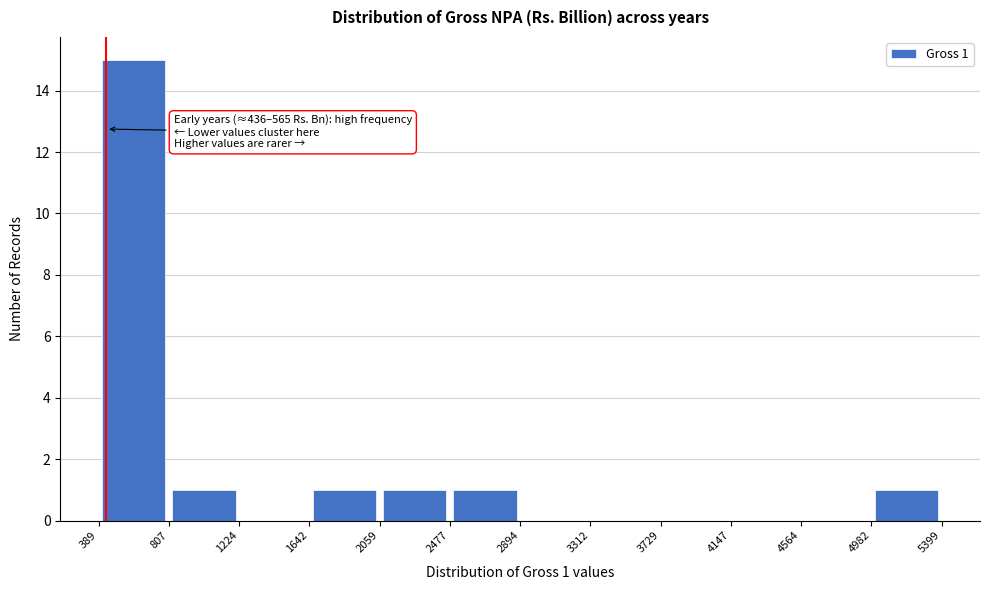

Which range on the x-axis has the tallest bar?

389 to 807